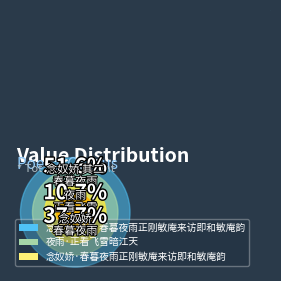

Do 念奴娇 其二 春暮夜雨正刚敏庵来访即和敏庵韵 and 念奴娇·春暮夜雨正刚敏庵来访即和敏庵韵 together represent more than half of the pie?

Yes